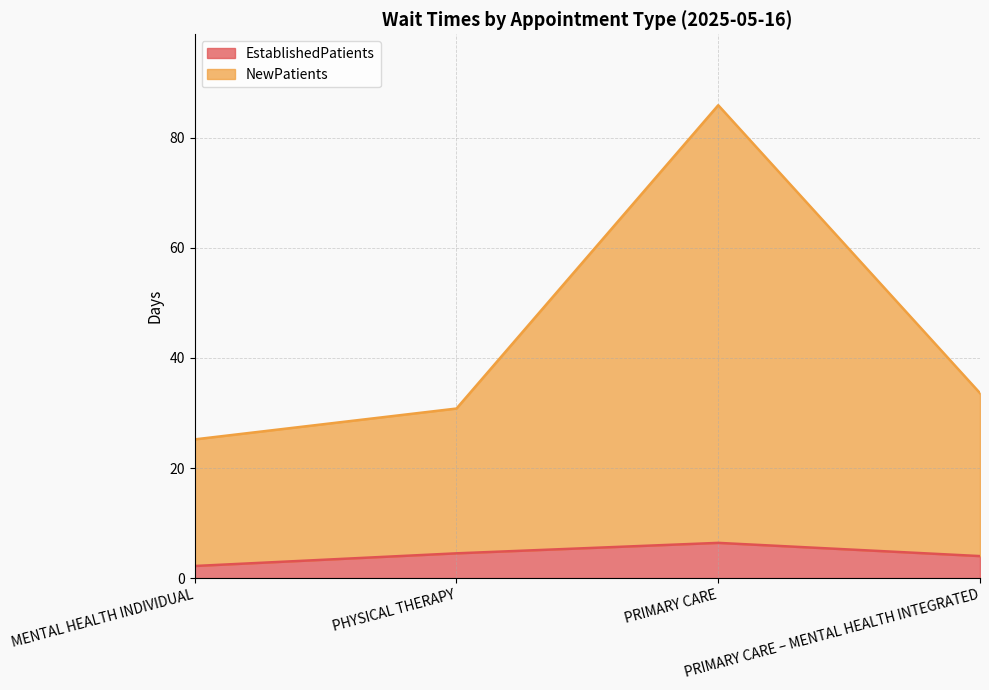

Rank the series by their maximum value, from lowest to highest.

EstablishedPatients, NewPatients